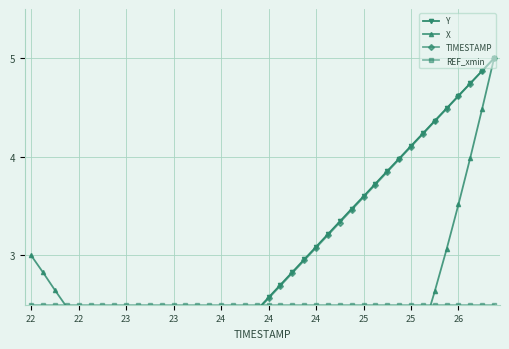

Reading left to right, transcribe all the data shown in this chart.

Y: 0.0	0.1	0.3	0.4	0.5	0.6	0.8	0.9	1.0	1.2	1.3	1.4	1.5	1.7	1.8	1.9	2.1	2.2	2.3	2.4	2.6	2.7	2.8	3.0	3.1	3.2	3.3	3.5	3.6	3.7	3.9	4.0	4.1	4.2	4.4	4.5	4.6	4.7	4.9	5.0
X: 3.0	2.8	2.6	2.5	2.3	2.1	1.9	1.7	1.6	1.4	1.2	1.0	0.9	0.7	0.6	0.4	0.3	0.2	0.1	0.1	0.0	0.0	0.0	0.0	0.1	0.2	0.3	0.5	0.7	1.0	1.2	1.5	1.9	2.2	2.6	3.1	3.5	4.0	4.5	5.0
TIMESTAMP: 0.0	0.1	0.3	0.4	0.5	0.6	0.8	0.9	1.0	1.2	1.3	1.4	1.5	1.7	1.8	1.9	2.1	2.2	2.3	2.4	2.6	2.7	2.8	2.9	3.1	3.2	3.3	3.5	3.6	3.7	3.8	4.0	4.1	4.2	4.4	4.5	4.6	4.7	4.9	5.0
REF_xmin: 2.5	2.5	2.5	2.5	2.5	2.5	2.5	2.5	2.5	2.5	2.5	2.5	2.5	2.5	2.5	2.5	2.5	2.5	2.5	2.5	2.5	2.5	2.5	2.5	2.5	2.5	2.5	2.5	2.5	2.5	2.5	2.5	2.5	2.5	2.5	2.5	2.5	2.5	2.5	2.5